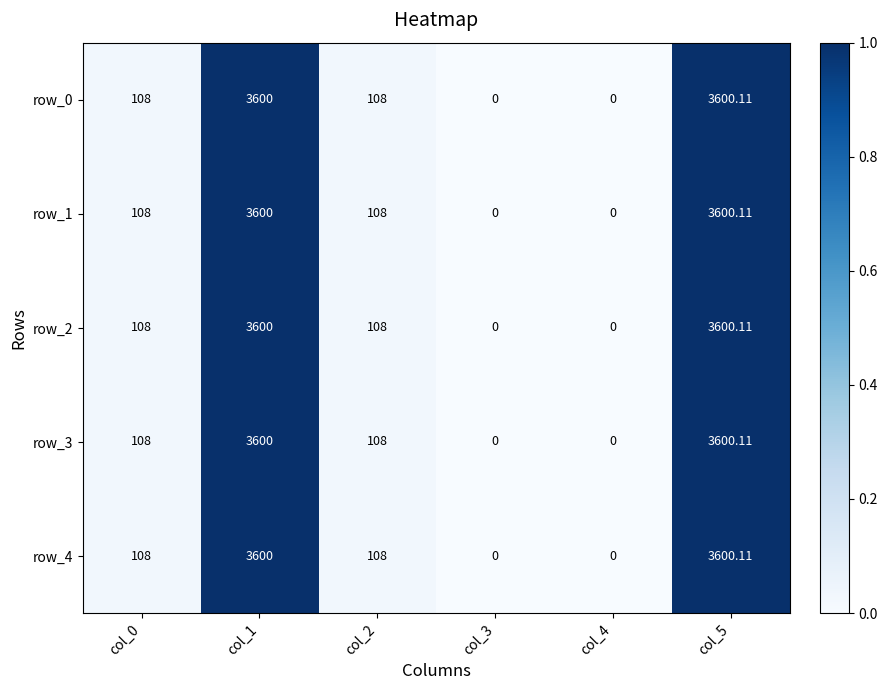

At which category is the sum across all series the highest?

col_5